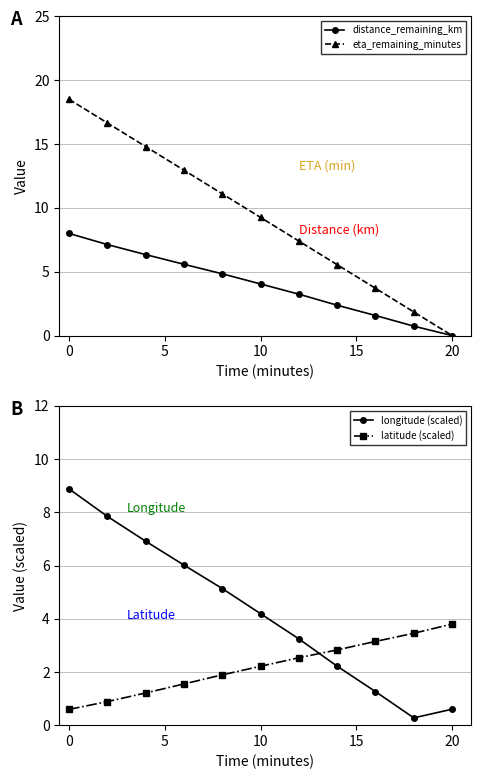

How many intersections are there between latitude (scaled) and eta_remaining_minutes?

1